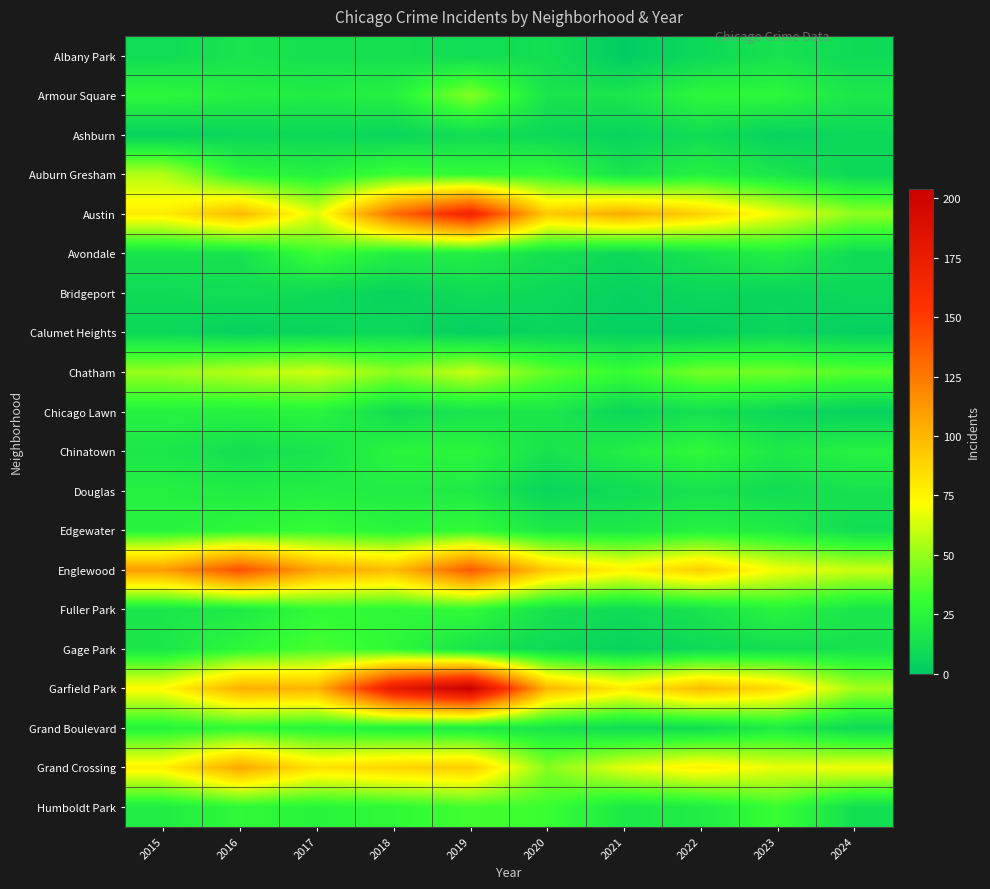

Rank the series at 2017 from lowest to highest value.

Calumet Heights, Ashburn, Bridgeport, Albany Park, Chinatown, Armour Square, Douglas, Auburn Gresham, Chicago Lawn, Grand Boulevard, Humboldt Park, Fuller Park, Edgewater, Avondale, Gage Park, Chatham, Austin, Grand Crossing, Garfield Park, Englewood